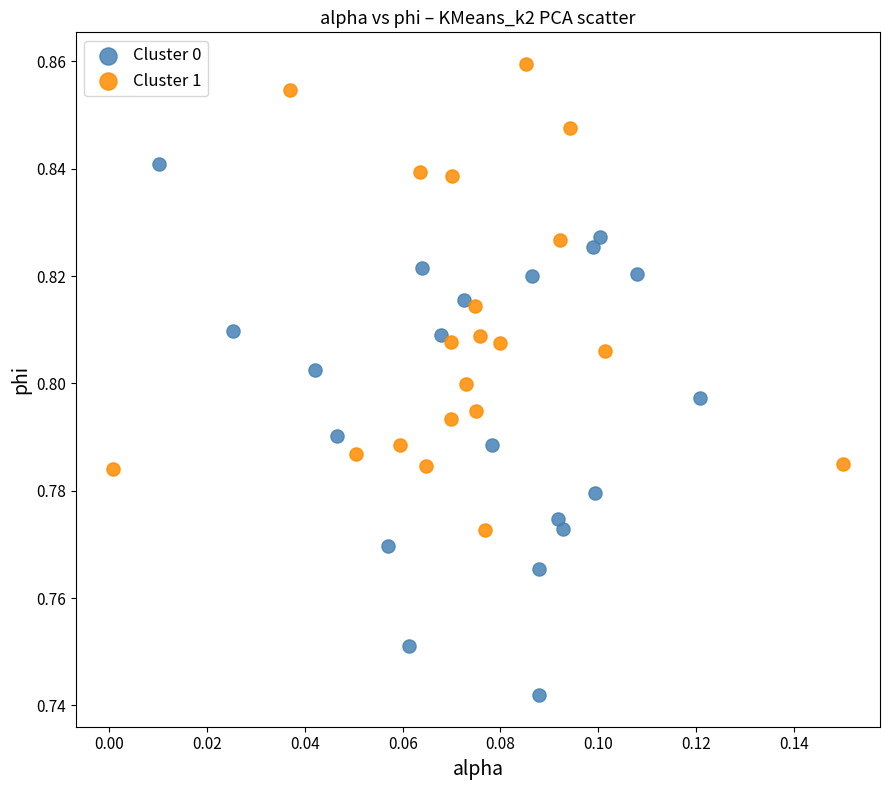

Which series reaches the minimum Y coordinate?

Cluster 0